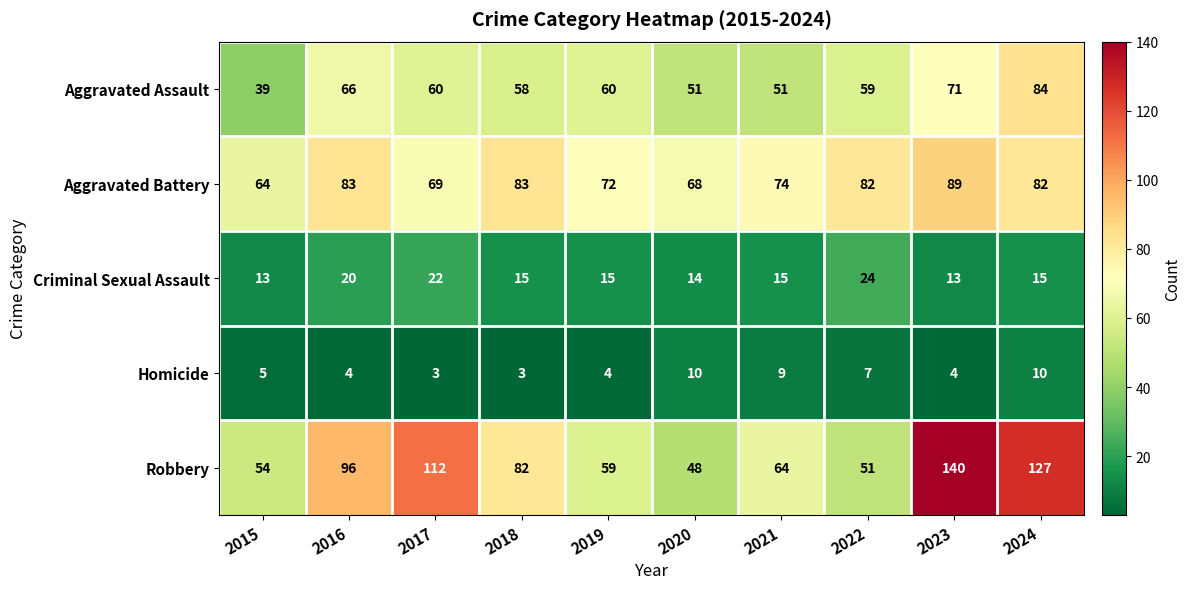

Which series changed the most between 2020 and 2021?

Robbery